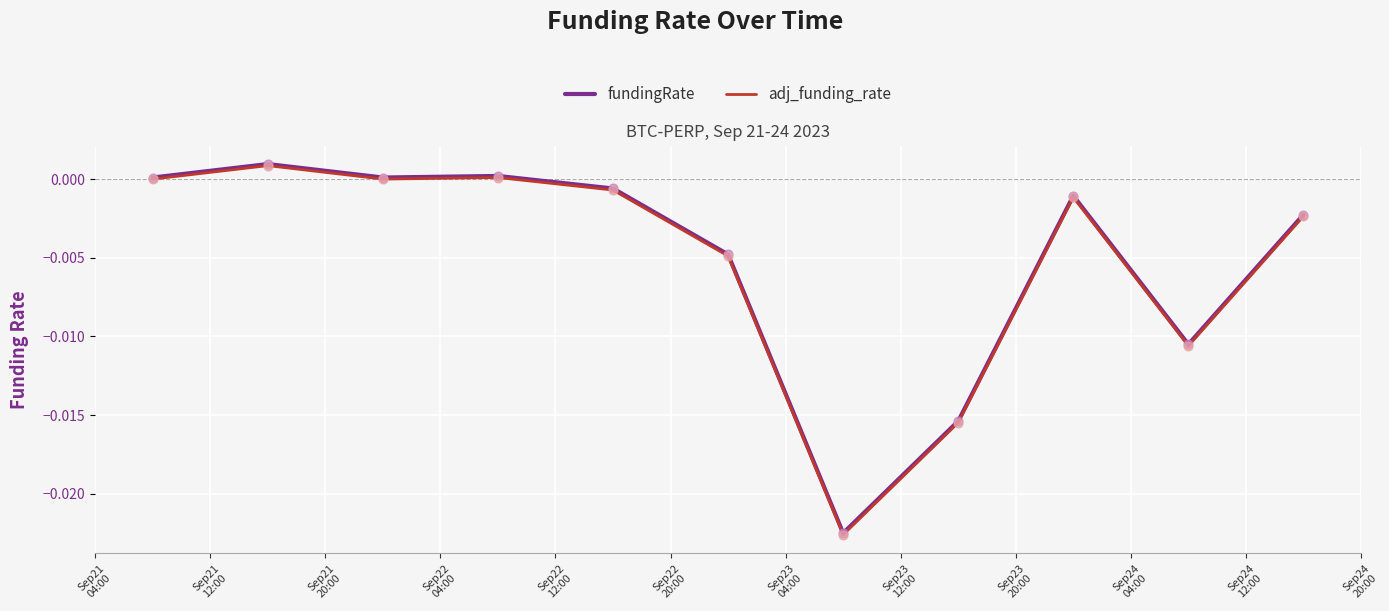

What are all the series names shown in the legend?

fundingRate, adj_funding_rate